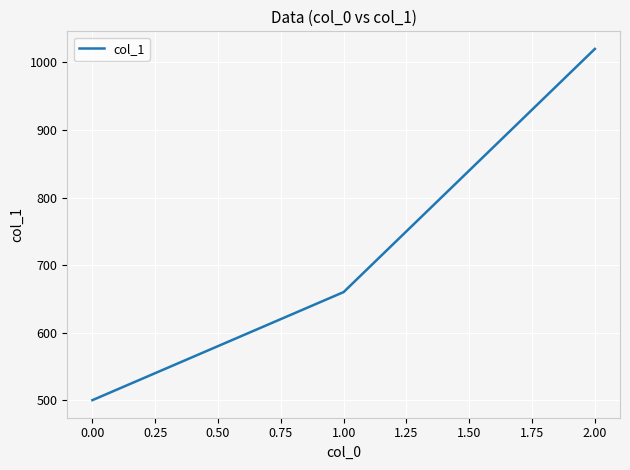

What is the sum of all values?

2180